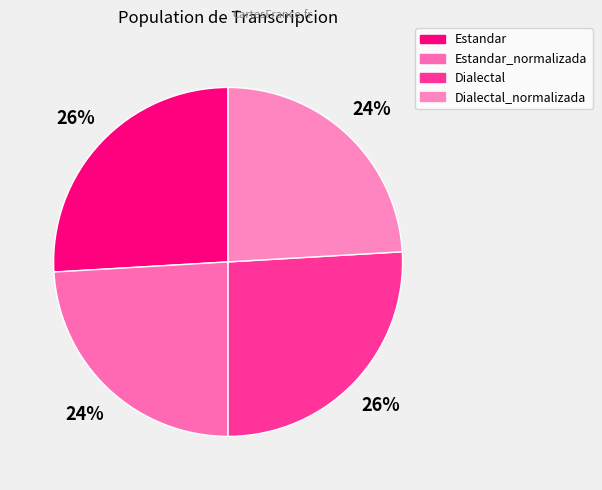

Is there a majority slice in this chart?

No